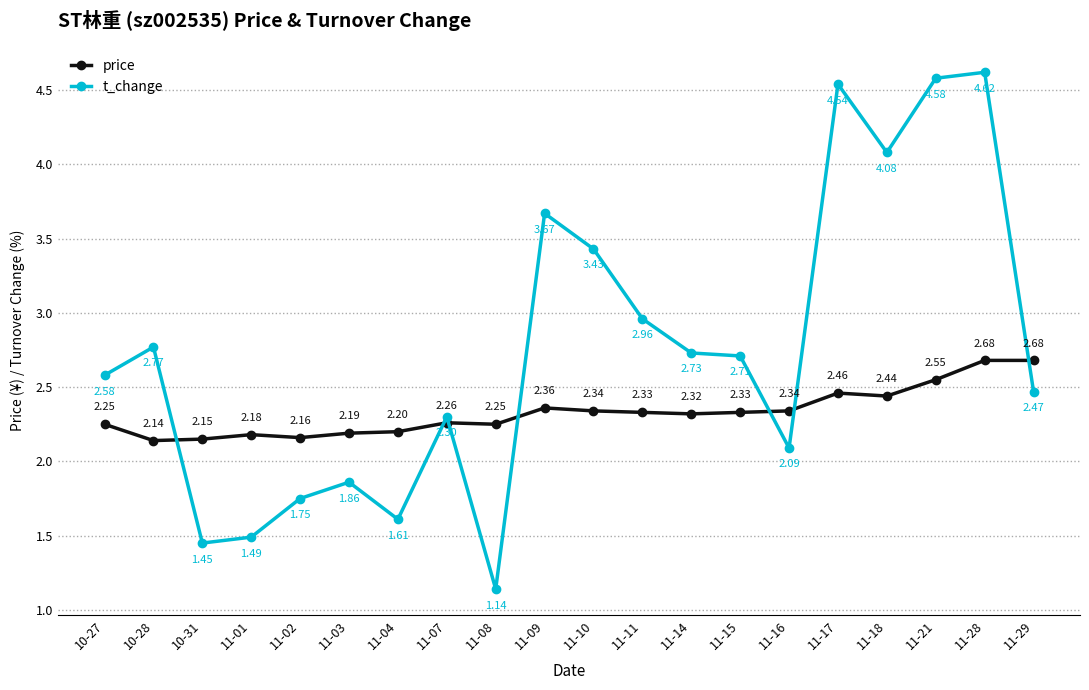

How many distinct data groups are displayed?

2